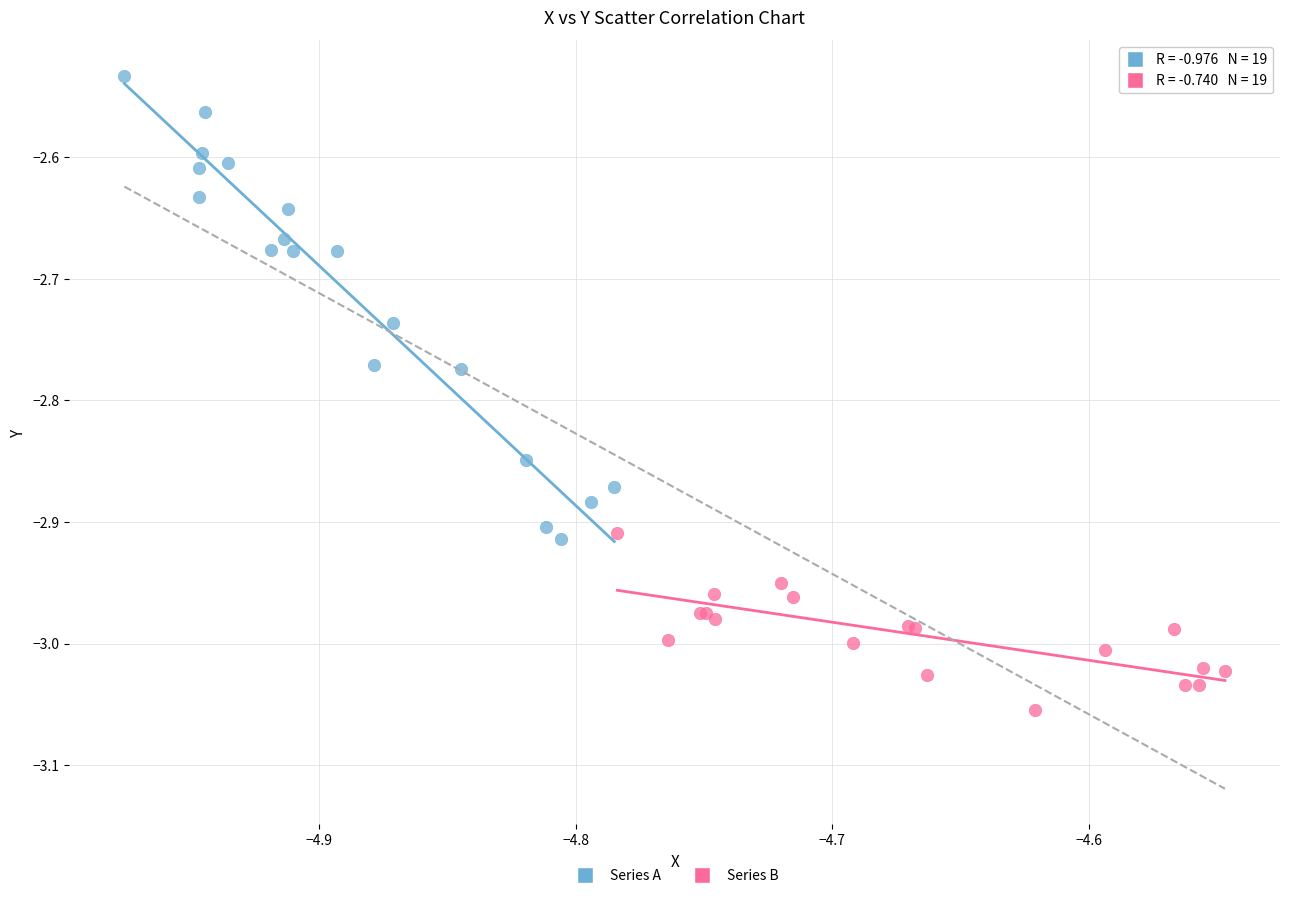

Which series reaches the maximum Y coordinate?

Series A